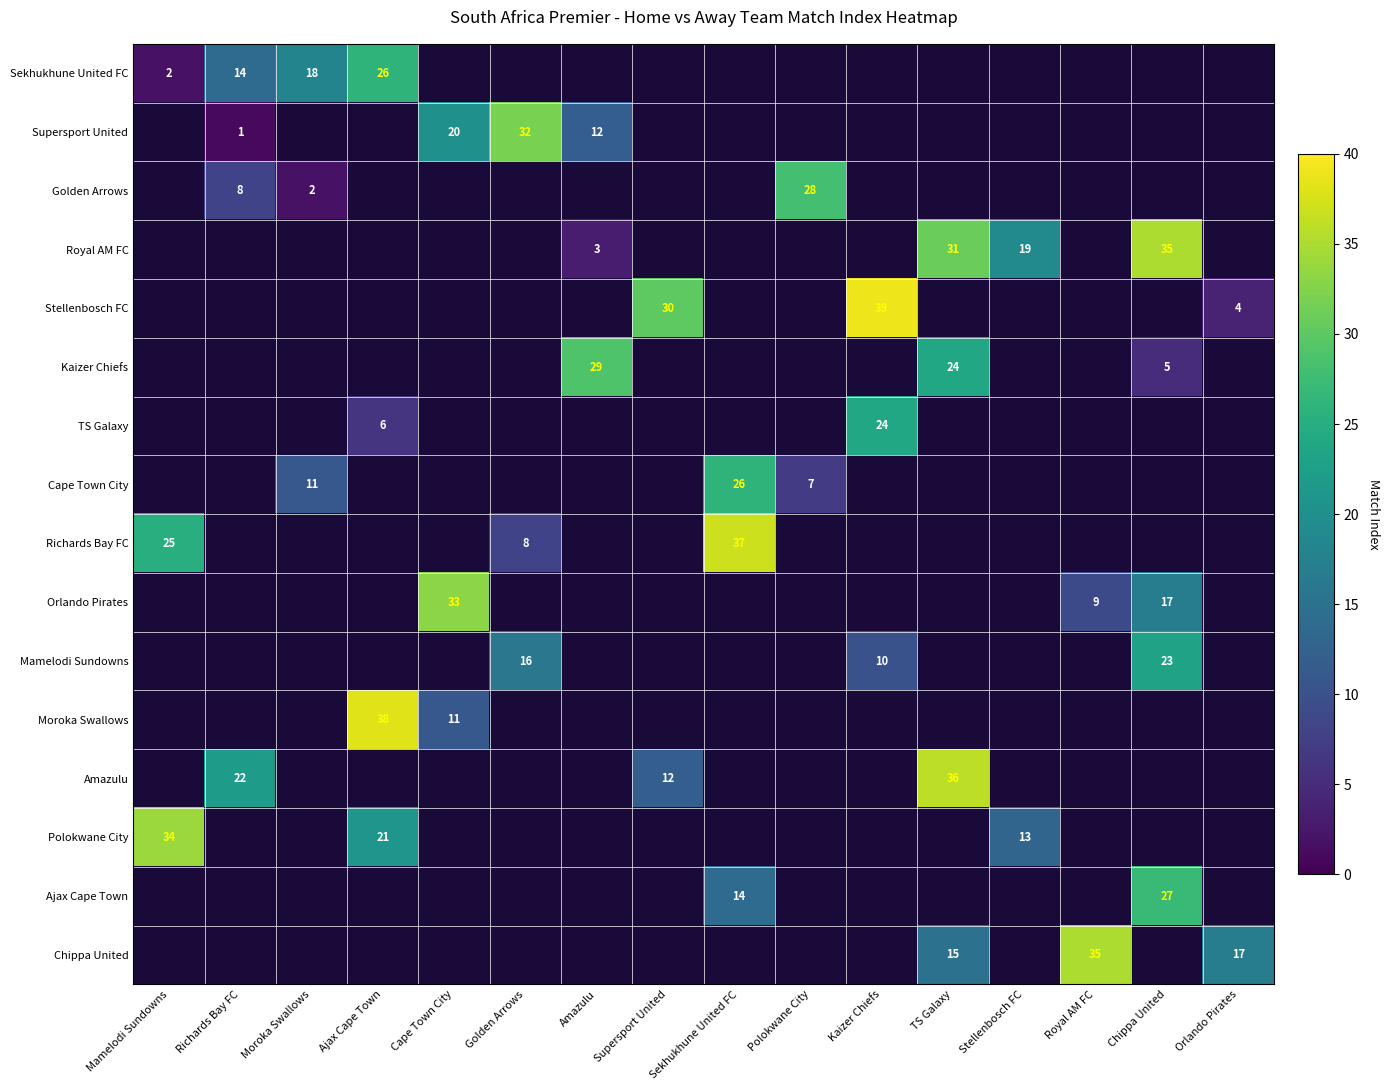

What is the spread (max minus min) of values at Mamelodi Sundowns?

32.0